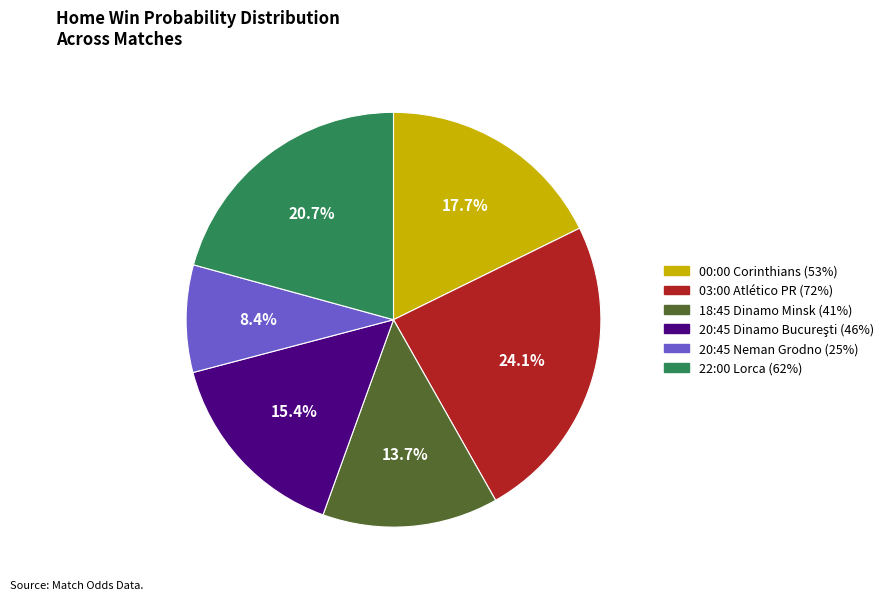

The 22:00 Lorca slice represents 21% of the pie. True or false?

True